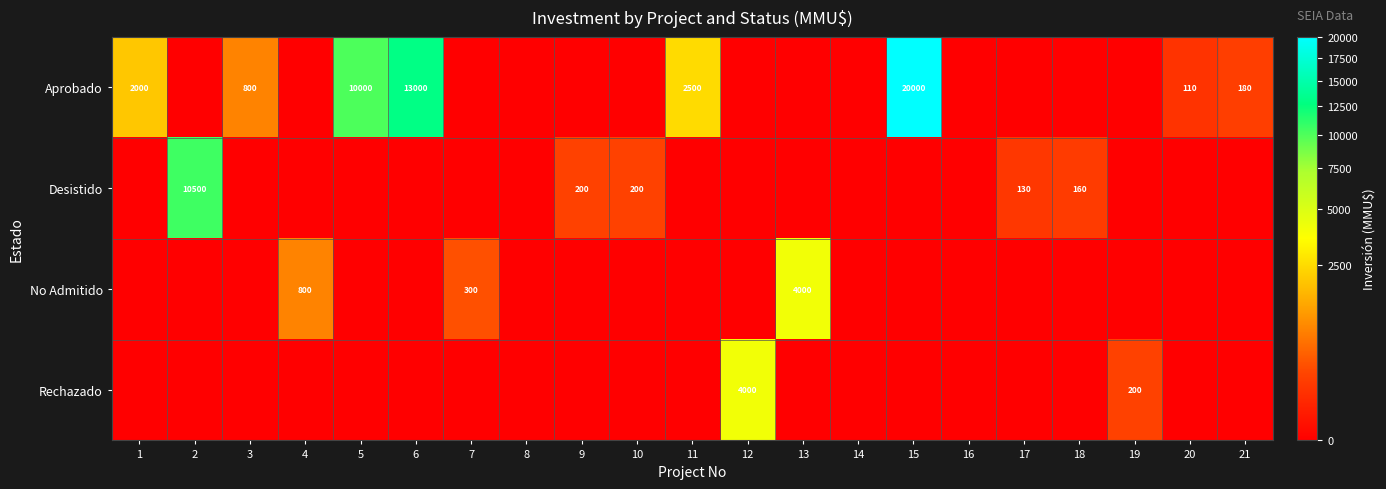

The value of No Admitido at 13 is 4000. True or false?

True